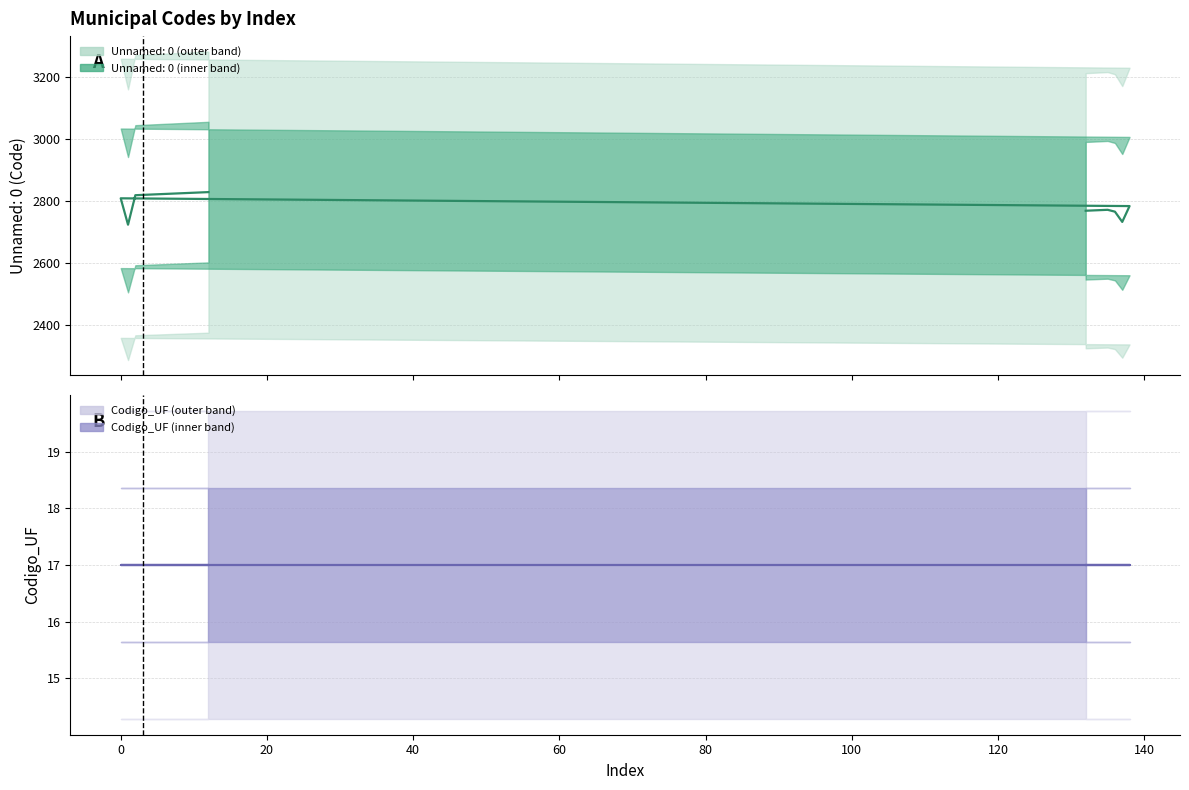

How many interior local peaks (higher than both neighbors) does the data have?

2